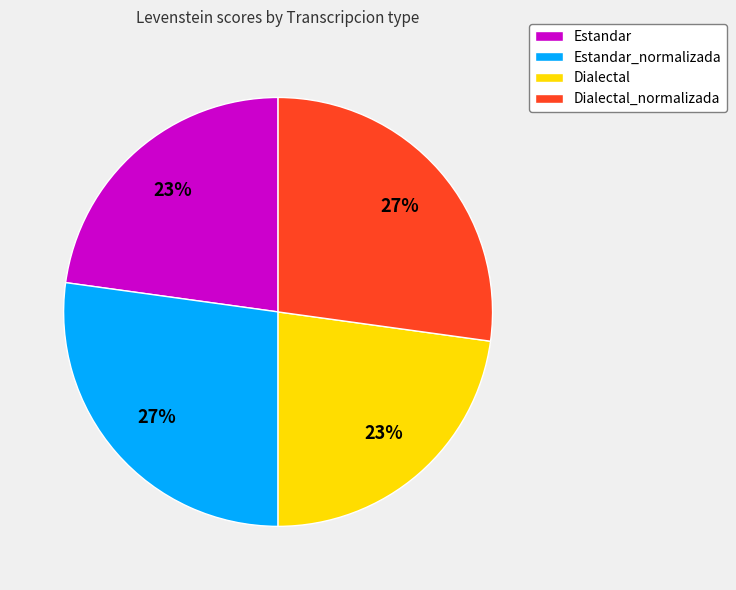

Do Estandar_normalizada and Dialectal_normalizada together represent more than half of the pie?

Yes